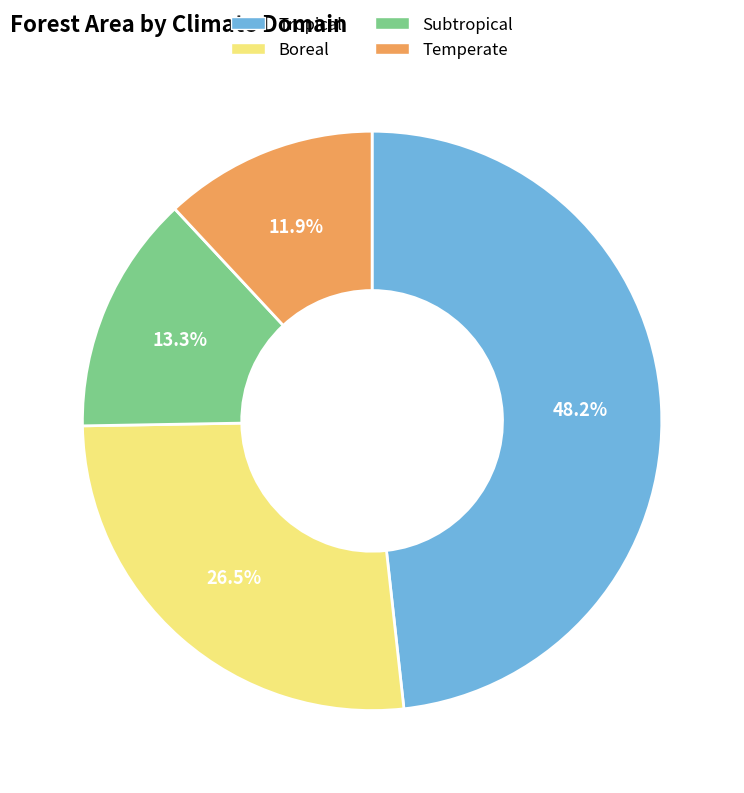

How much of the chart is everything except Boreal?

73.5%